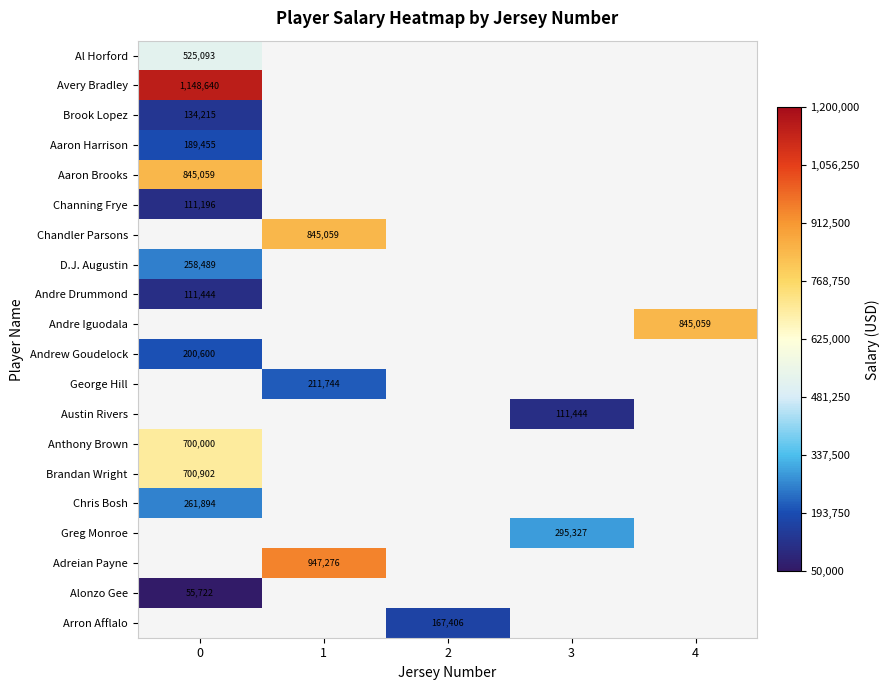

How many data points does each series have?

5